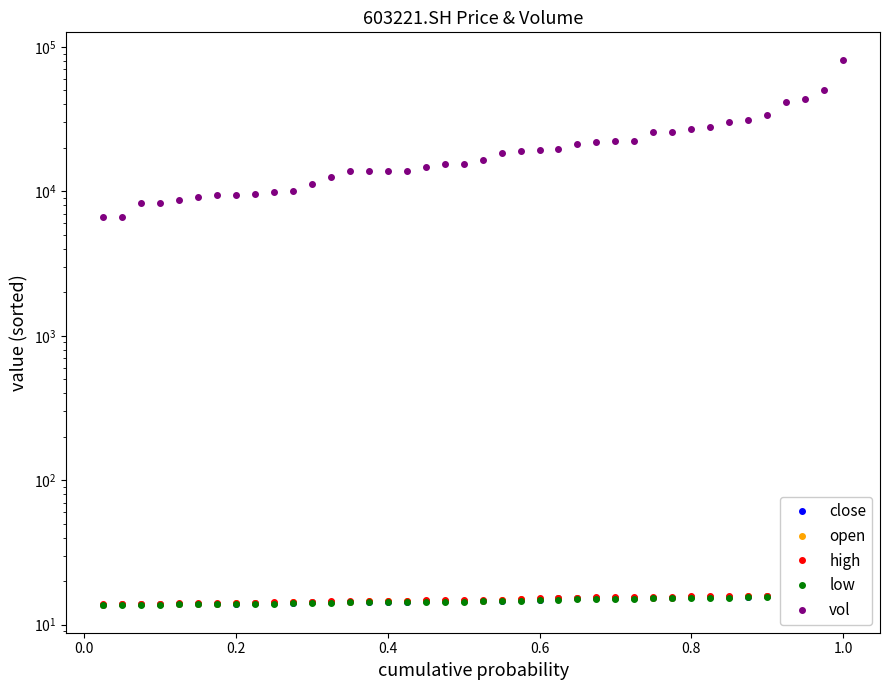

The value of close at 0.6 is 13.8. True or false?

True